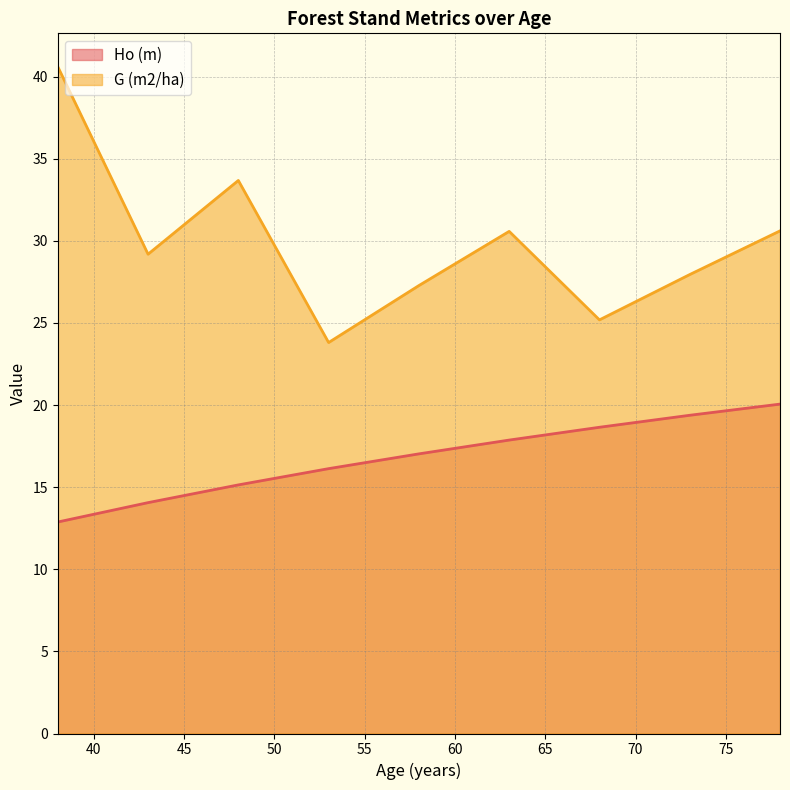

What is the total value across all series at 43?

43.2